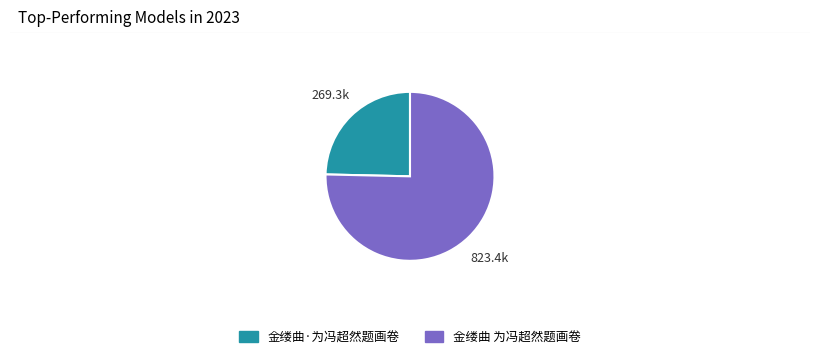

Does 金缕曲·为冯超然题画卷 represent more than half of the total?

No